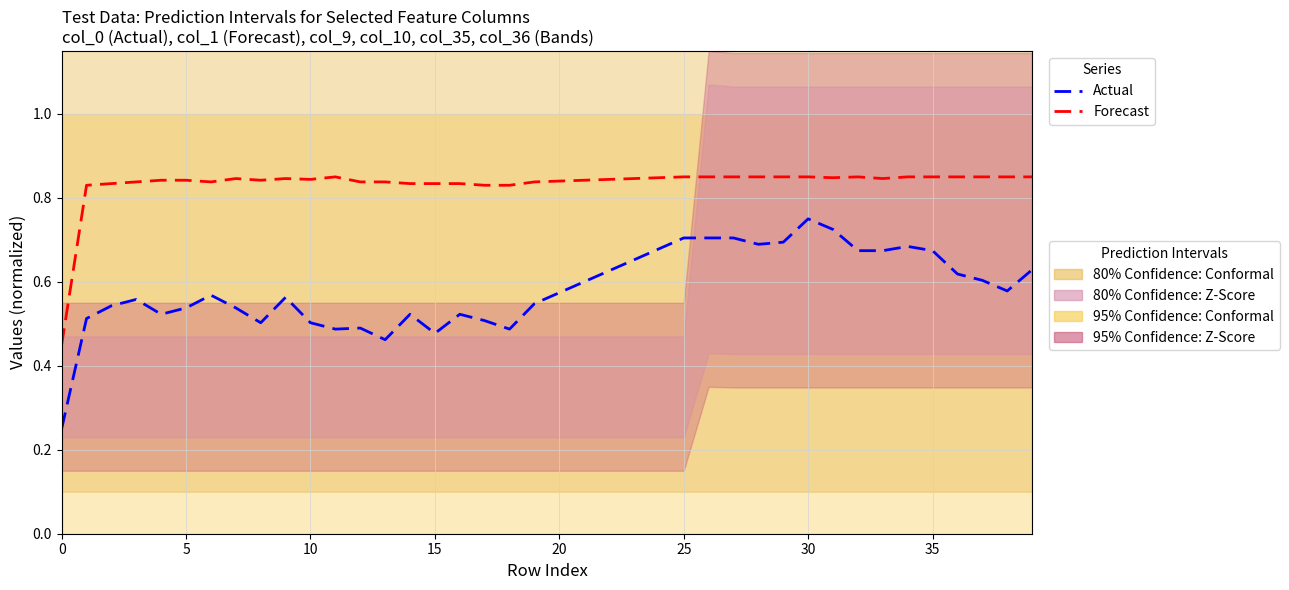

What is the average value of the Actual series?

0.6